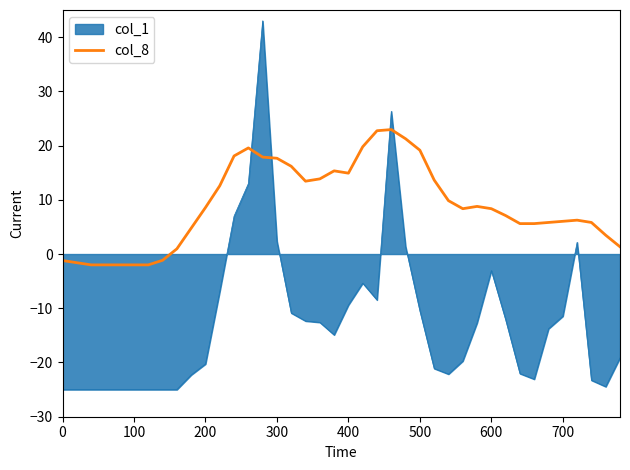

What is the difference between the maximum and minimum values in the col_8 series?

24.9